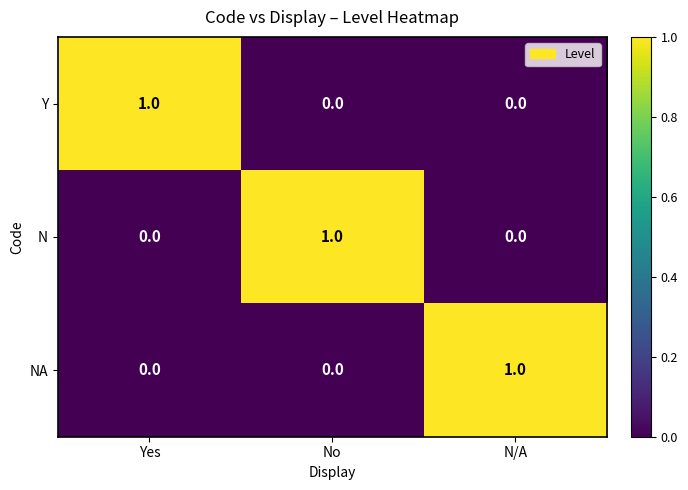

How many Y values are between 0 and 1?

3